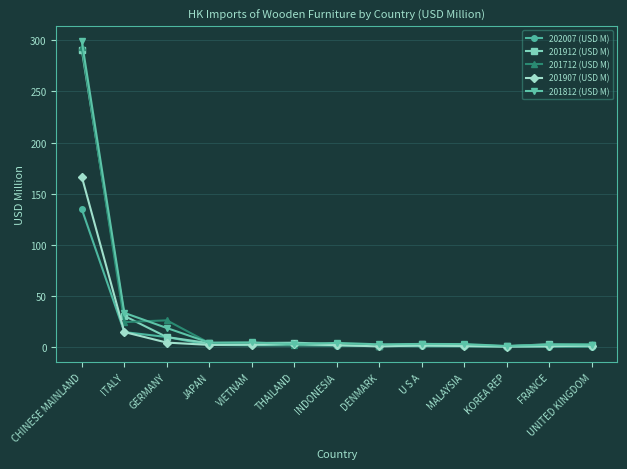

List the series in order of their peak value, lowest first.

202007 (USD M), 201907 (USD M), 201912 (USD M), 201712 (USD M), 201812 (USD M)